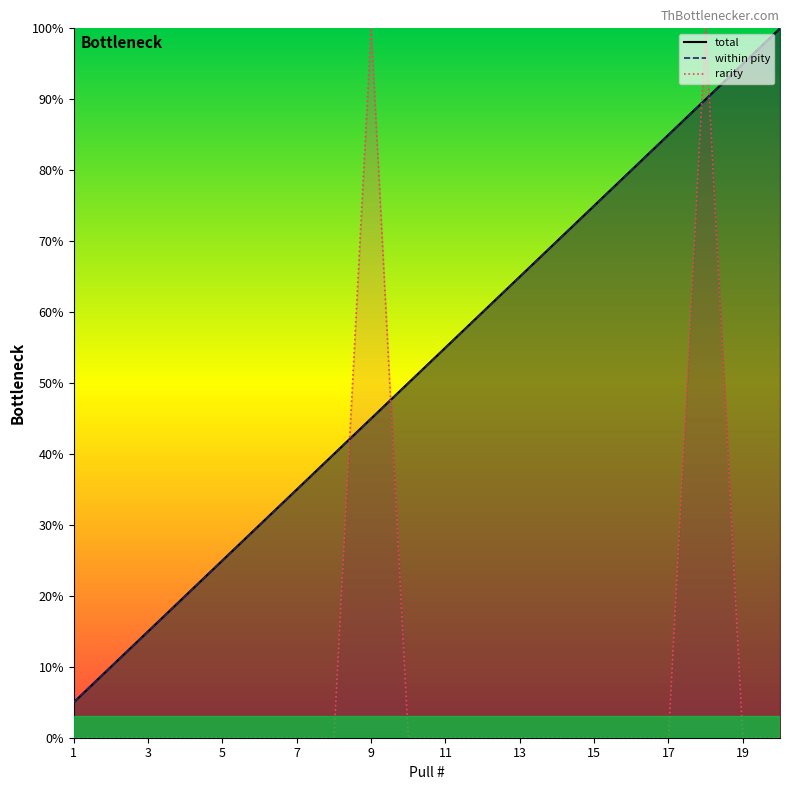

What is the maximum value for within pity?

100.0